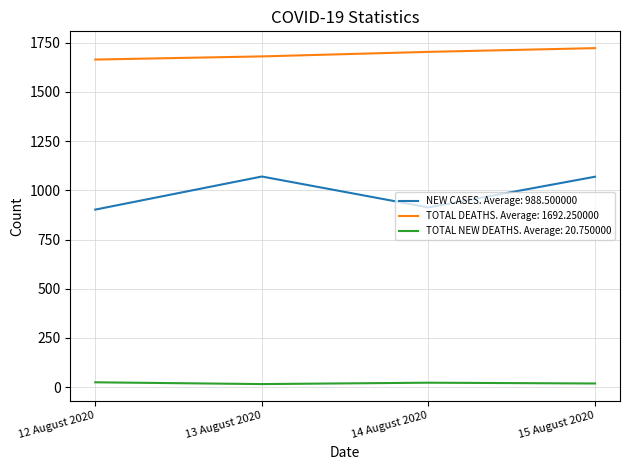

List the series in order of their overall mean, highest first.

TOTAL DEATHS. Average: 1692.250000, NEW CASES. Average: 988.500000, TOTAL NEW DEATHS. Average: 20.750000